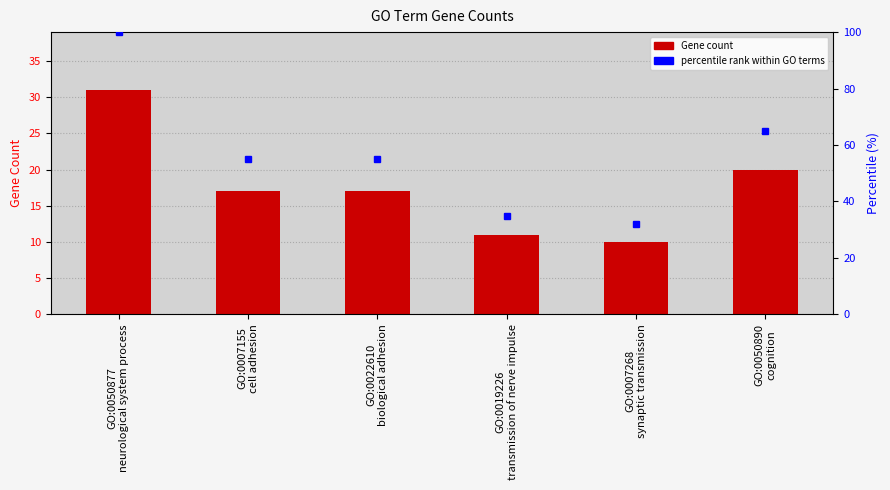

How many data points are less than 17?

2